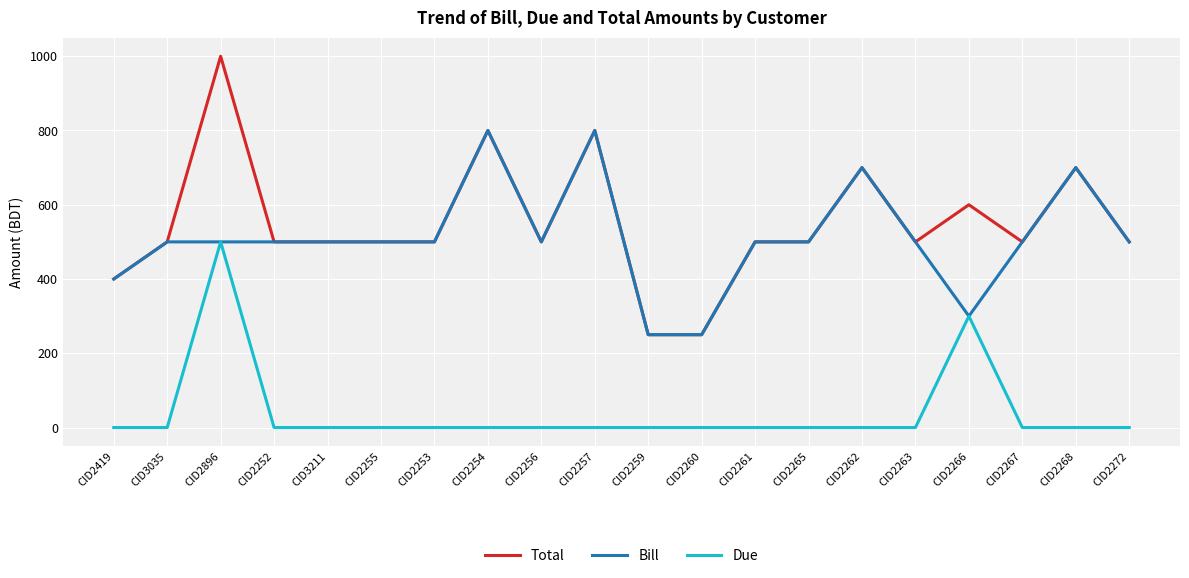

The value of Bill at CID2257 is 1409. True or false?

False